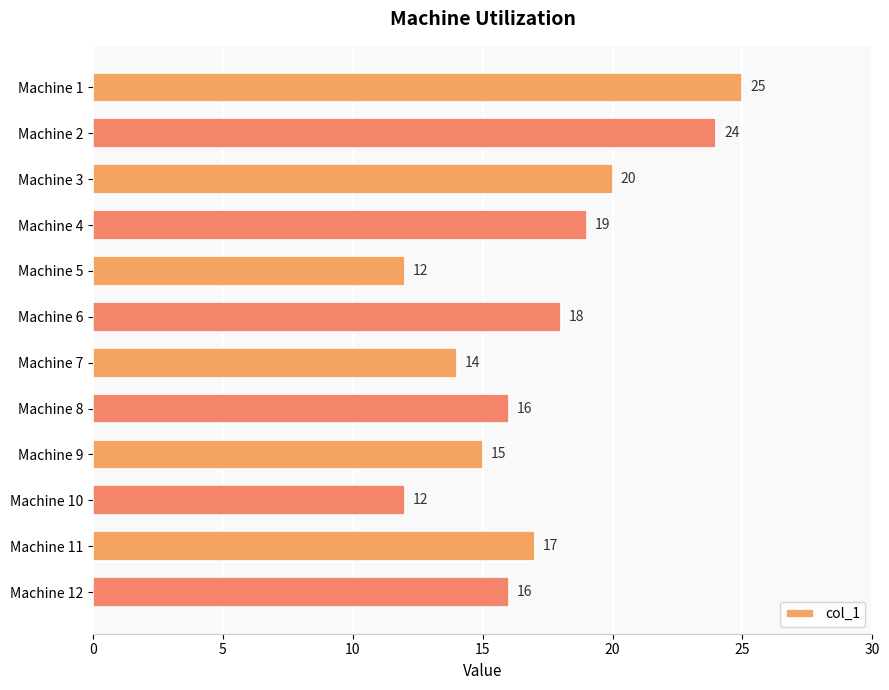

What is the difference between the second highest and minimum values?

12